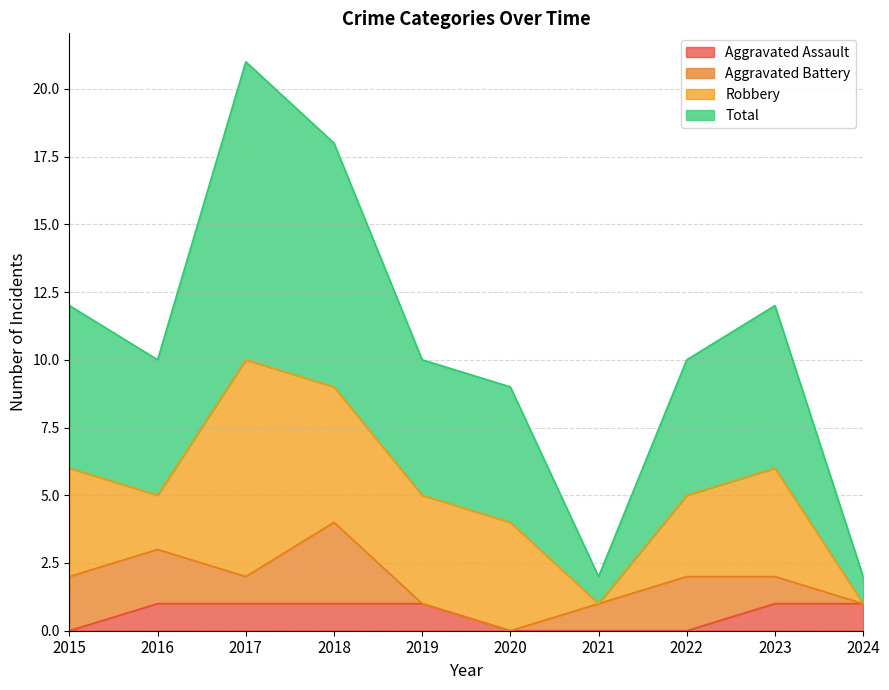

True or false: Total and Aggravated Assault cross at least once.

False